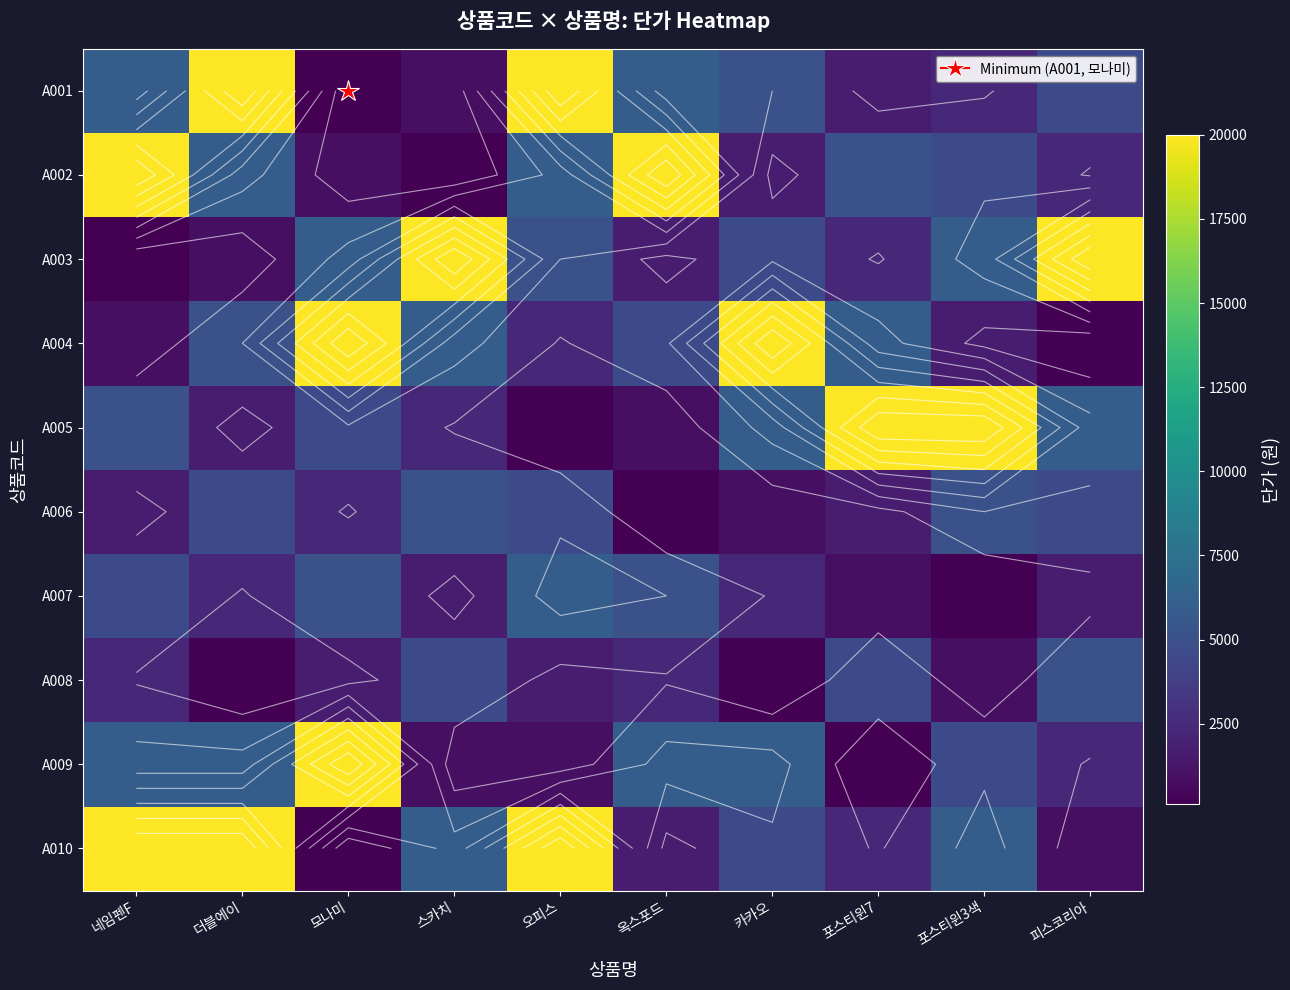

What is the highest value of the A009 series?

20000